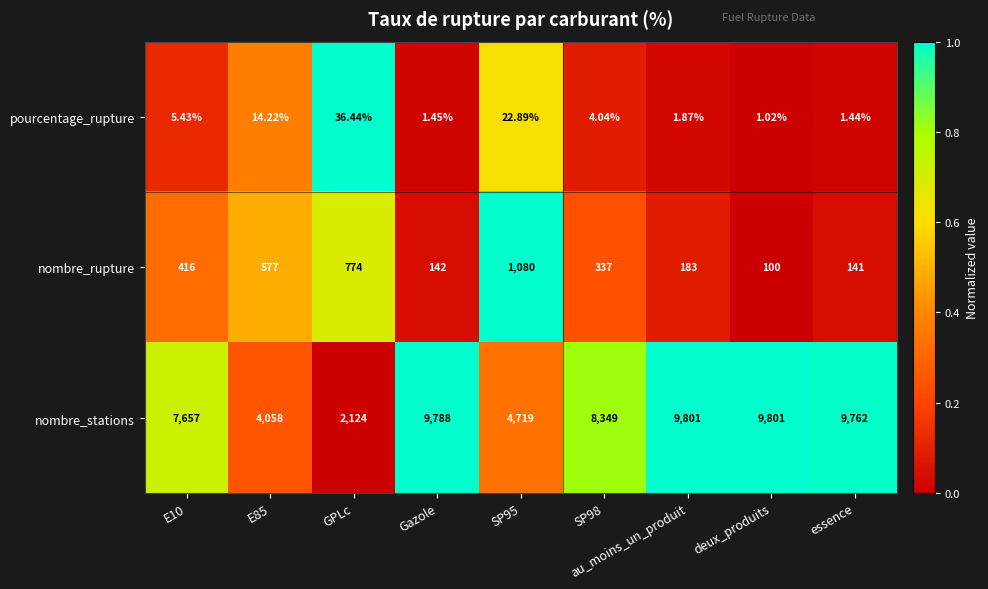

At which category is the sum across all series the highest?

au_moins_un_produit